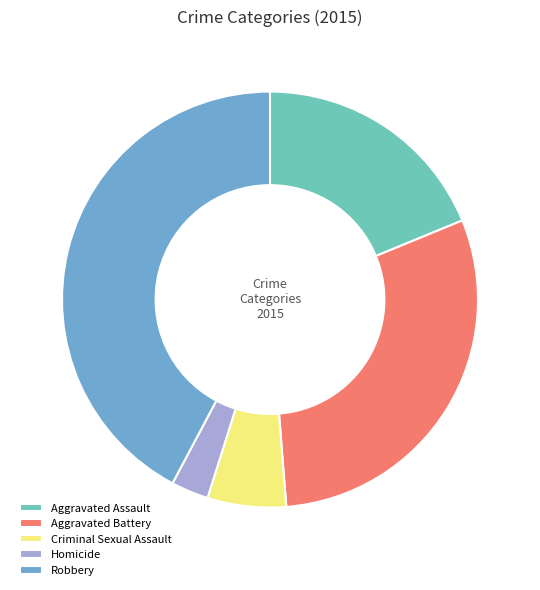

Is there any slice that represents more than half of the pie?

No